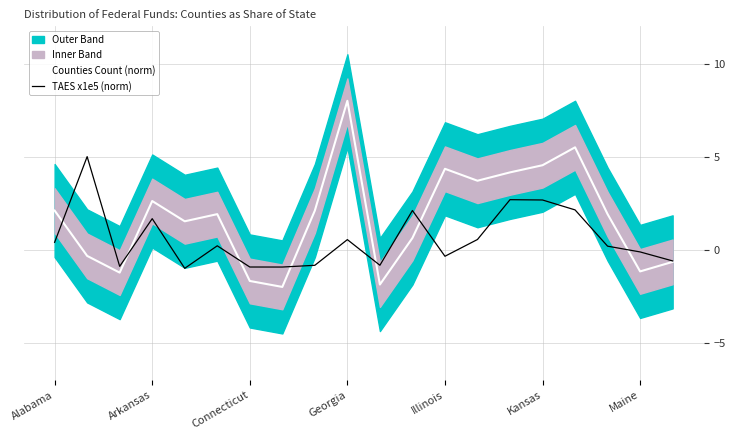

Is this an area chart (filled region under the line)?

No